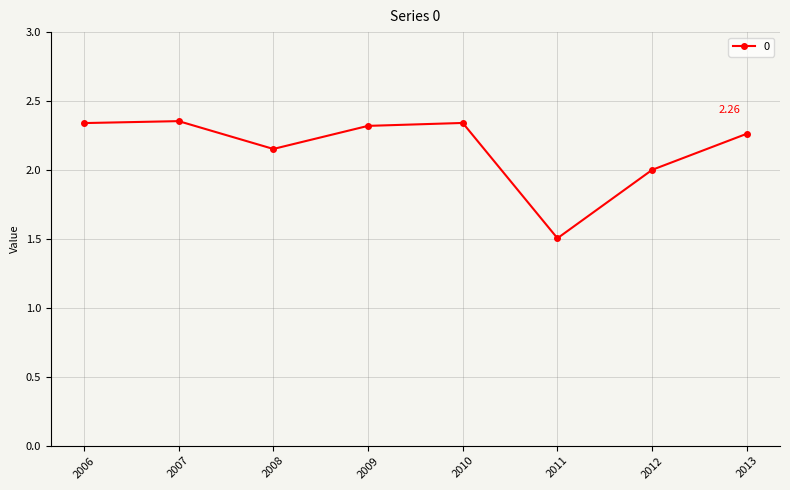

What is the difference between the second highest and second lowest values?

0.3